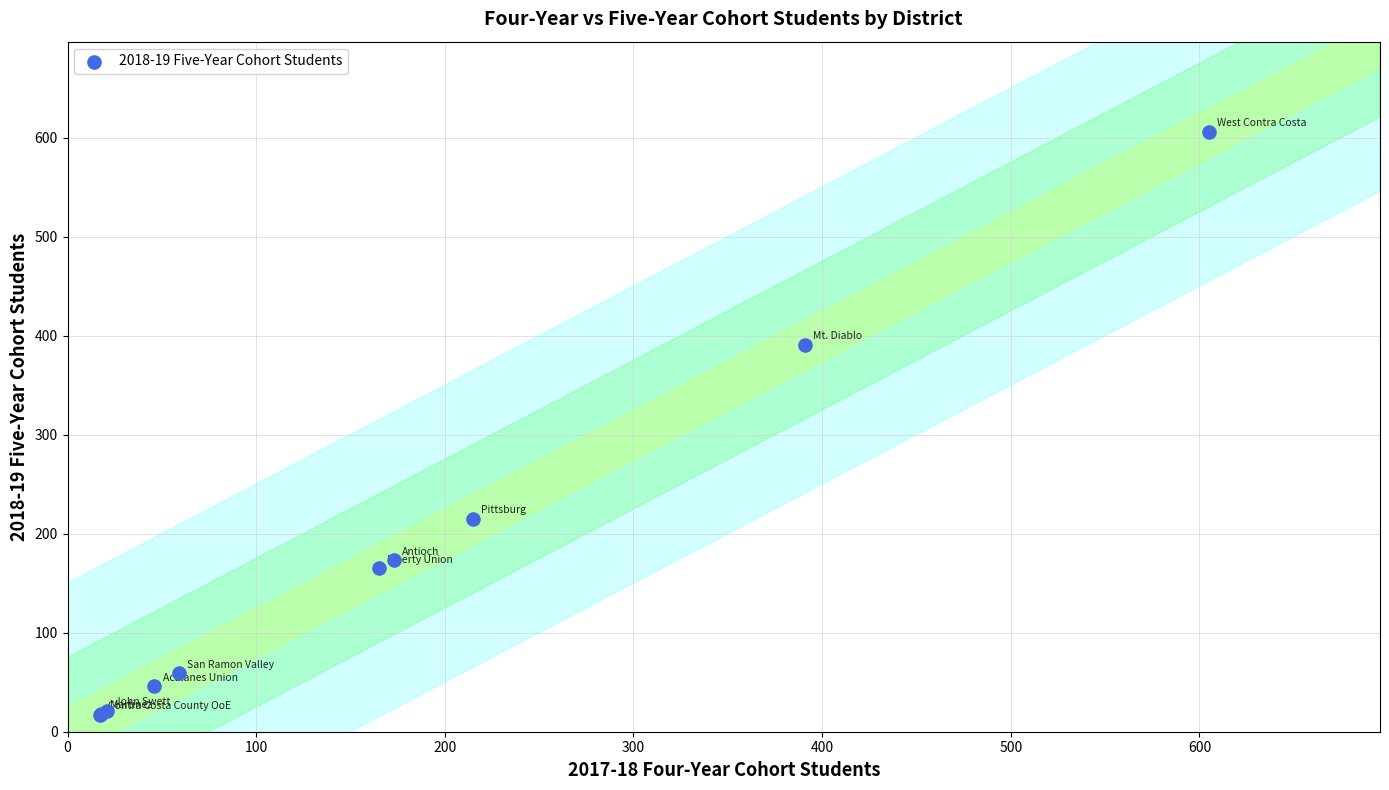

What Y value in the scatter plot is closest to 311?

391